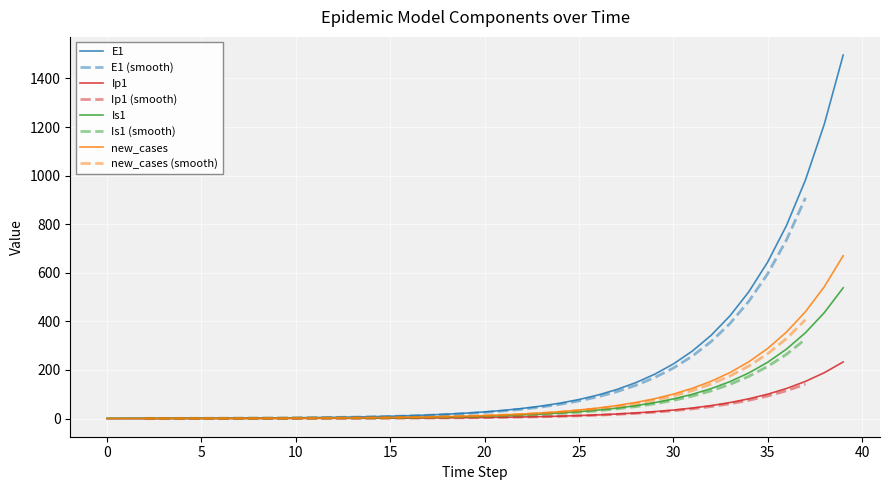

Reading left to right, transcribe all the data shown in this chart.

E1: 0=0.0	1=0.3	2=0.5	3=0.7	4=0.9	5=1.1	6=1.4	7=1.8	8=2.2	9=2.7	10=3.3	11=4.1	12=5.1	13=6.2	14=7.7	15=9.5	16=11.8	17=14.5	18=17.9	19=22.1	20=27.3	21=33.7	22=41.6	23=51.4	24=63.4	25=78.3	26=96.7	27=119.4	28=147.4	29=182.0	30=224.6	31=277.3	32=342.4	33=422.7	34=521.8	35=644.2	36=795.3	37=981.8	38=1212.0	39=1496.2
Ip1: 0=0.0	1=0.0	2=0.1	3=0.1	4=0.1	5=0.2	6=0.2	7=0.3	8=0.3	9=0.4	10=0.5	11=0.6	12=0.8	13=1.0	14=1.2	15=1.5	16=1.8	17=2.3	18=2.8	19=3.4	20=4.3	21=5.2	22=6.5	23=8.0	24=9.9	25=12.2	26=15.1	27=18.6	28=22.9	29=28.3	30=35.0	31=43.2	32=53.3	33=65.8	34=81.3	35=100.3	36=123.8	37=152.9	38=188.7	39=233.0
Is1: 0=1.0	1=0.8	2=0.7	3=0.6	4=0.6	5=0.6	6=0.7	7=0.8	8=0.9	9=1.0	10=1.3	11=1.5	12=1.9	13=2.3	14=2.8	15=3.4	16=4.2	17=5.2	18=6.5	19=8.0	20=9.8	21=12.1	22=15.0	23=18.5	24=22.8	25=28.2	26=34.8	27=42.9	28=53.0	29=65.4	30=80.8	31=99.7	32=123.1	33=152.0	34=187.7	35=231.7	36=286.1	37=353.1	38=436.0	39=538.2
new_cases: 0=0.0	1=0.1	2=0.2	3=0.3	4=0.4	5=0.5	6=0.6	7=0.8	8=1.0	9=1.2	10=1.5	11=1.8	12=2.3	13=2.8	14=3.5	15=4.3	16=5.3	17=6.5	18=8.0	19=9.9	20=12.2	21=15.1	22=18.6	23=23.0	24=28.4	25=35.1	26=43.3	27=53.5	28=66.0	29=81.5	30=100.6	31=124.2	32=153.3	33=189.3	34=233.7	35=288.5	36=356.1	37=439.7	38=542.8	39=670.0